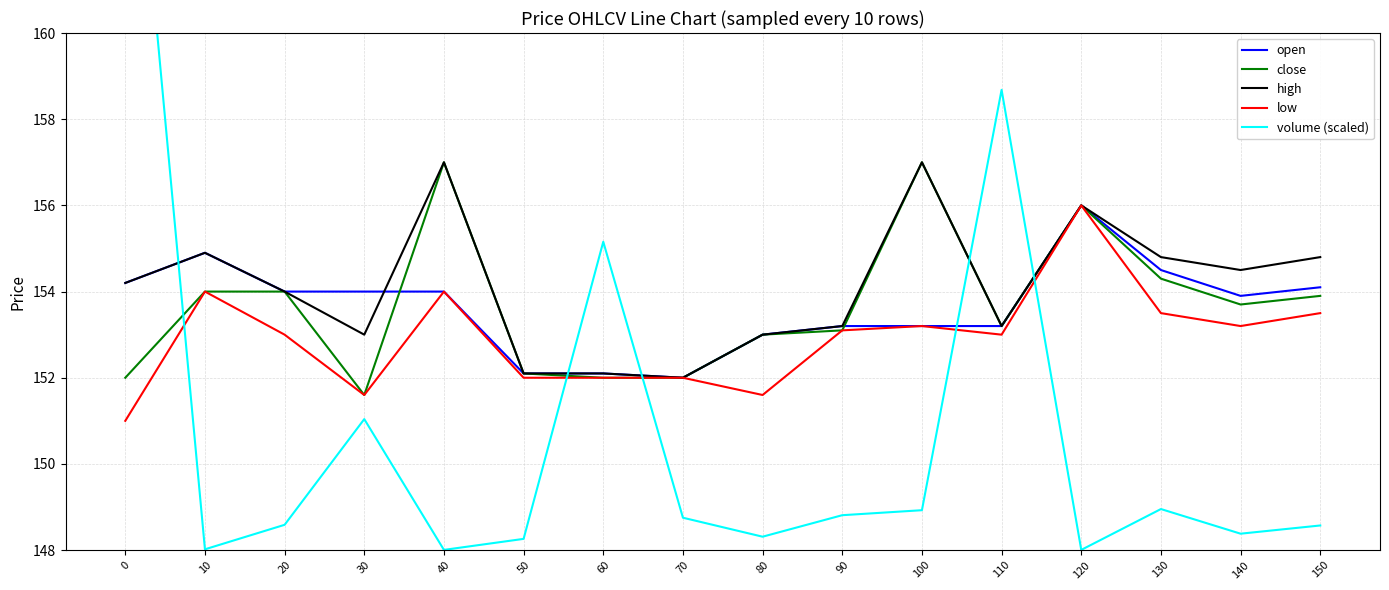

Which series has the largest total across all categories?

high